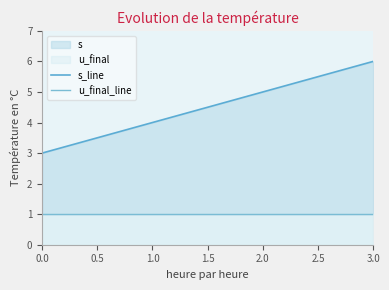

What is the spread (max minus min) of values at 2.0?

4